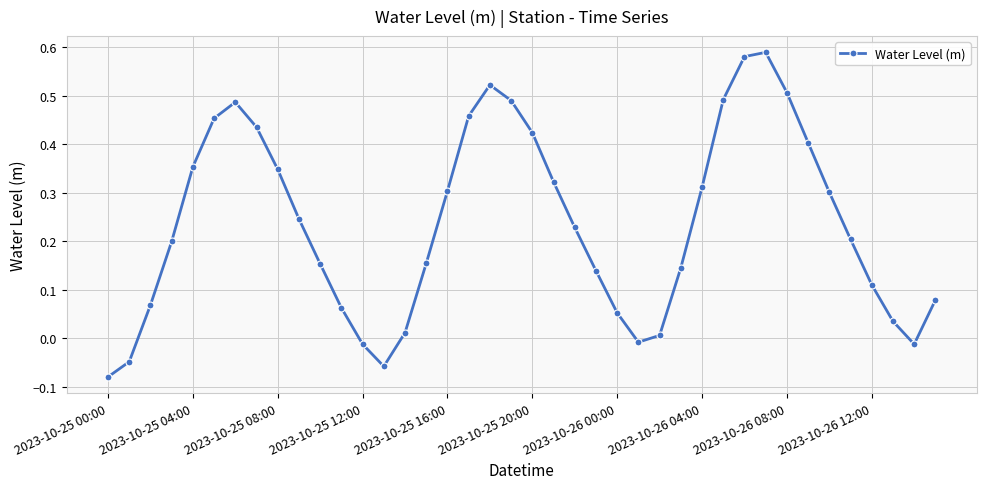

True or false: the data has more than 0 interior local peaks.

True